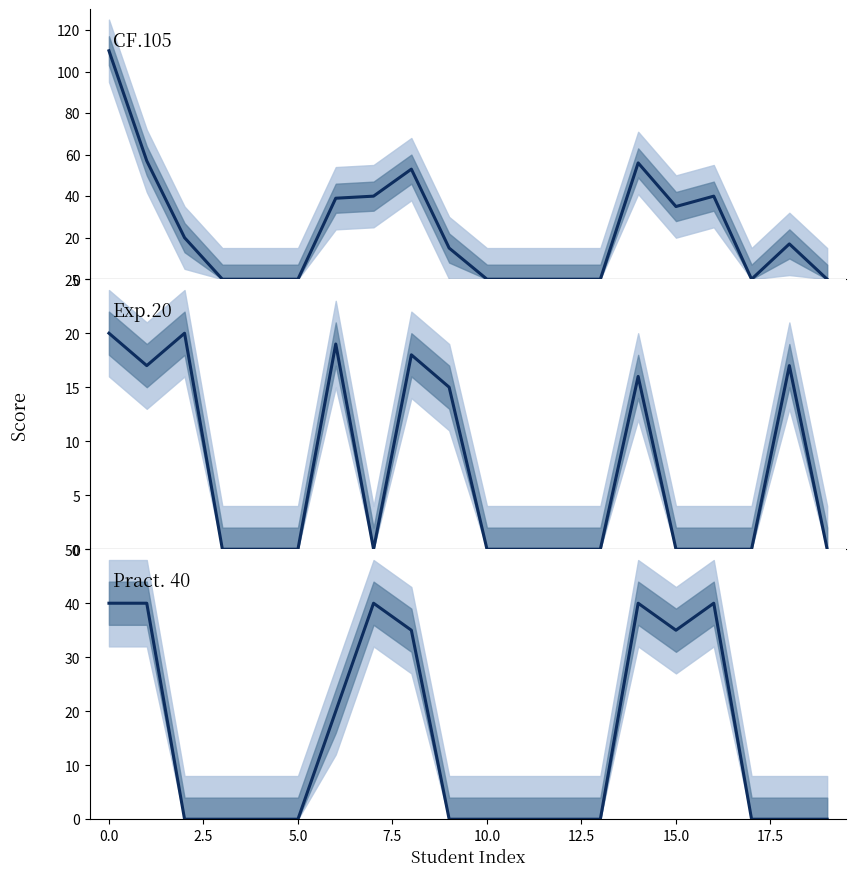

List the series in order of their peak value, highest first.

CF.105, Pract. 40, Exp.20